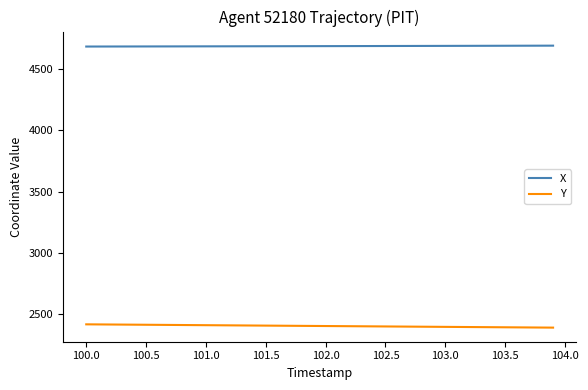

What is the highest value of the Y series?

2418.7